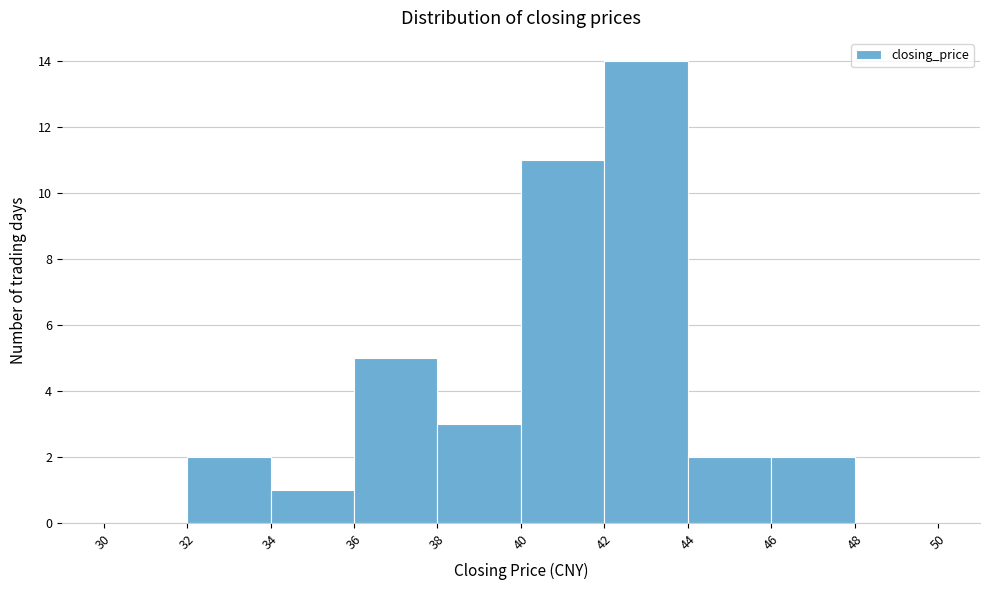

Over which range of the x-axis is the bar tallest?

42 to 44